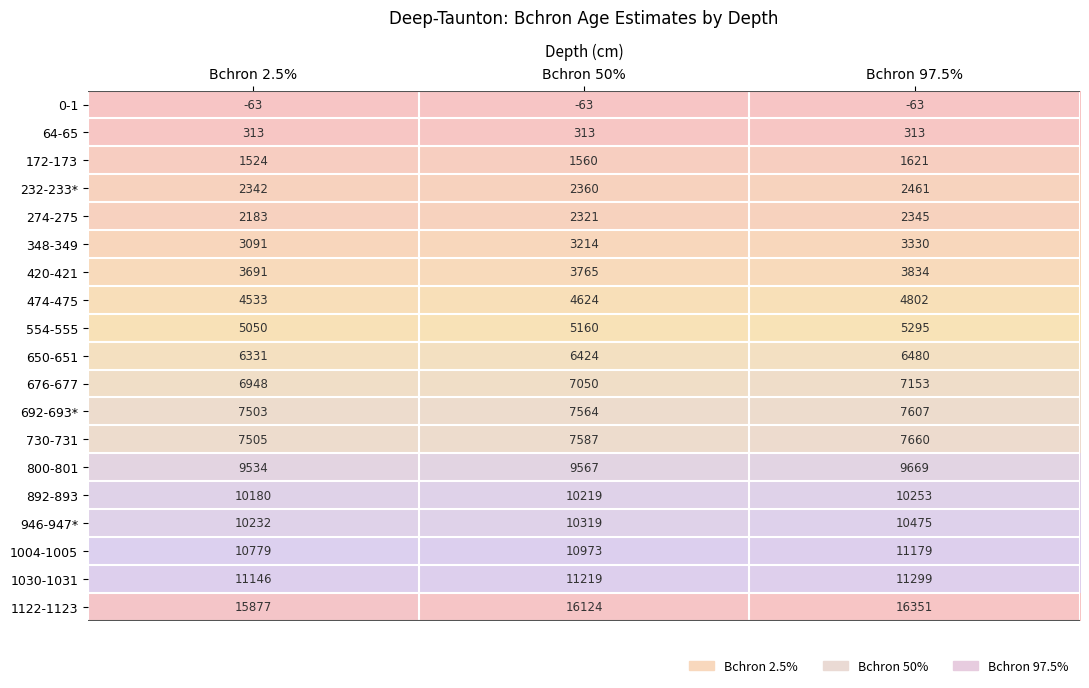

At Bchron 2.5%, list the series in order from smallest to largest.

0-1, 64-65, 172-173, 274-275, 232-233*, 348-349, 420-421, 474-475, 554-555, 650-651, 676-677, 692-693*, 730-731, 800-801, 892-893, 946-947*, 1004-1005, 1030-1031, 1122-1123